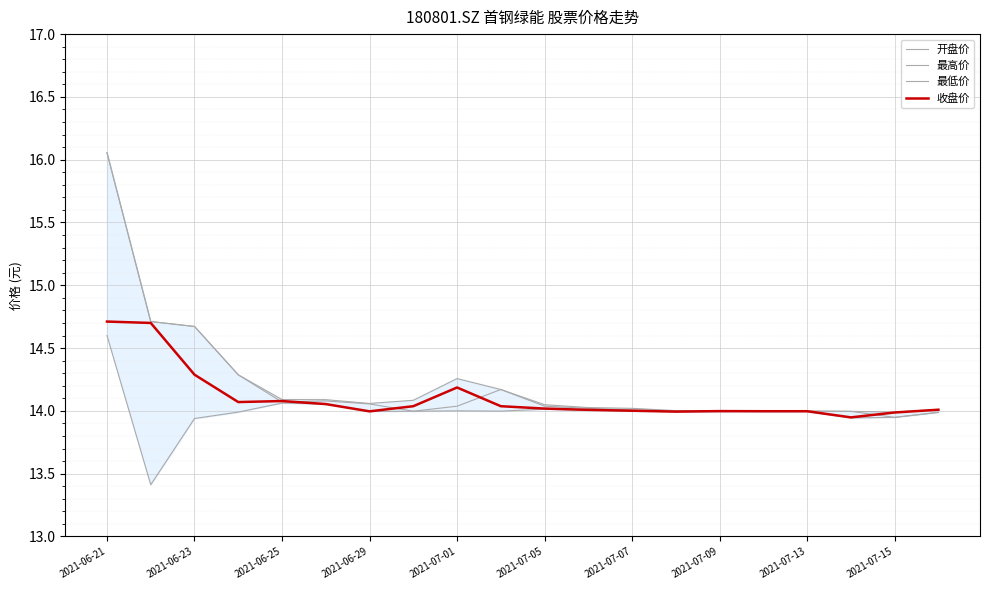

How many values in the 最高价 series exceed 14?

15